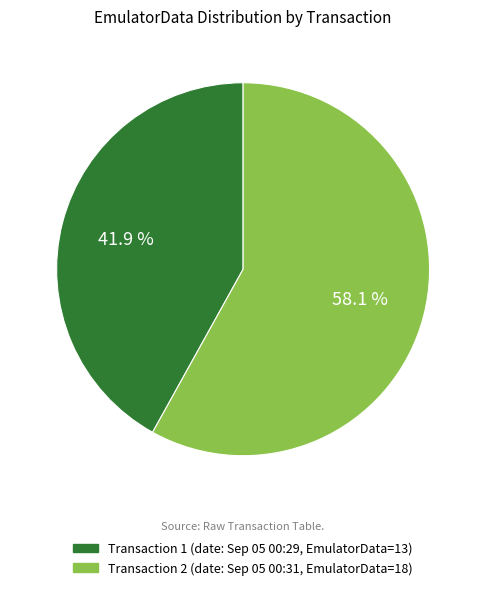

Does Transaction 2 (date: Sep 05 00:31, EmulatorData=18) represent more than half of the total?

Yes